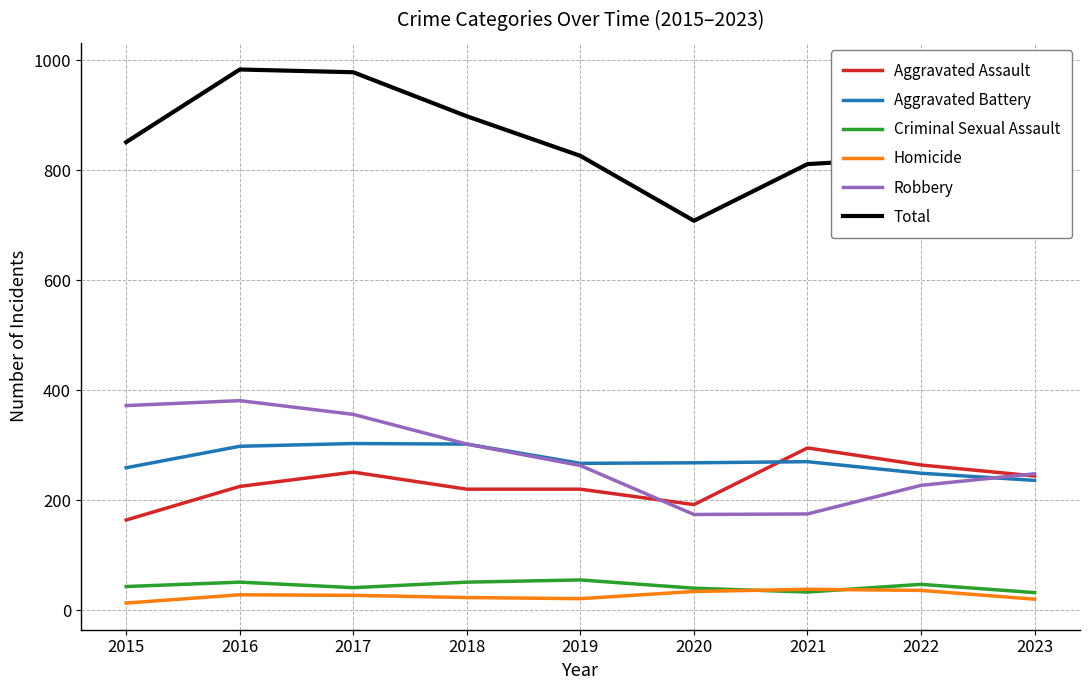

What is the total value across all series at 2018?

1796